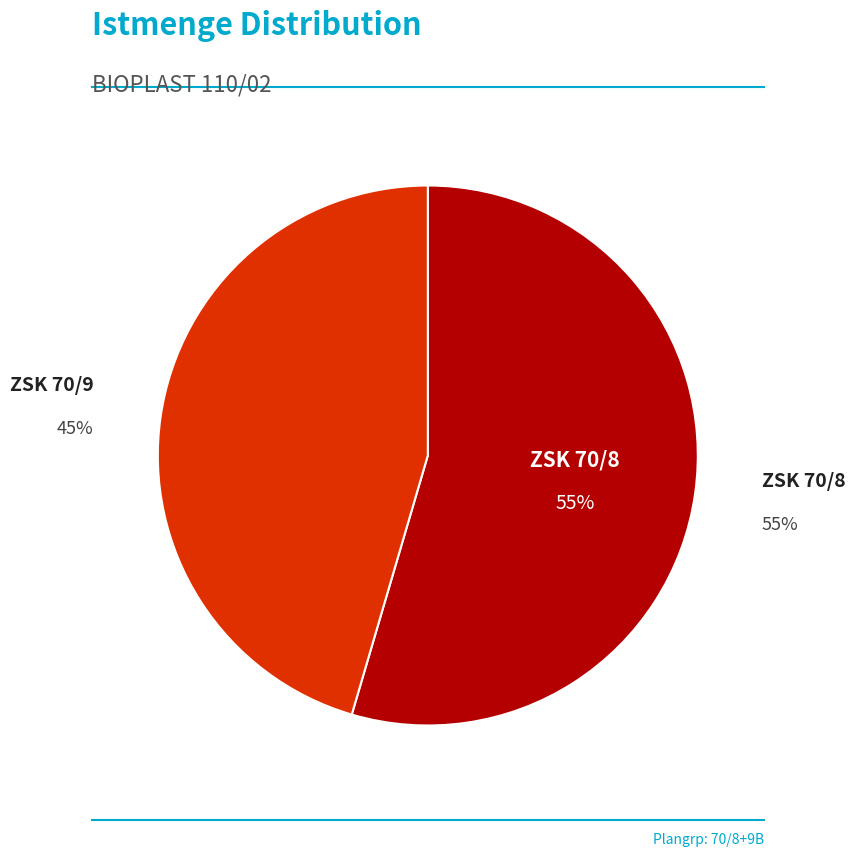

Is ZSK 70/8 the majority of the pie?

Yes